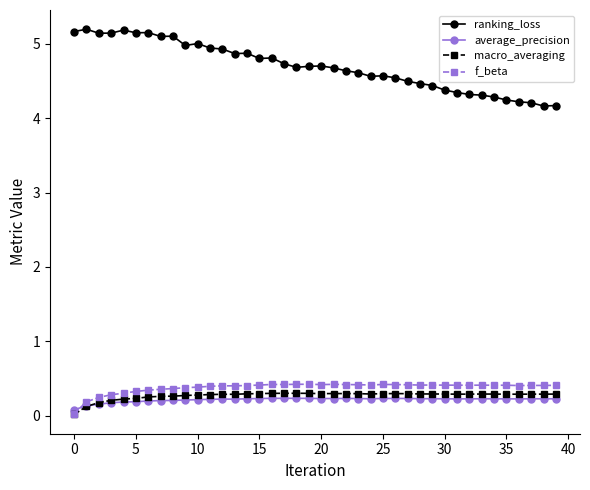

What is the value of the average_precision point at the 10th from the left?

0.2